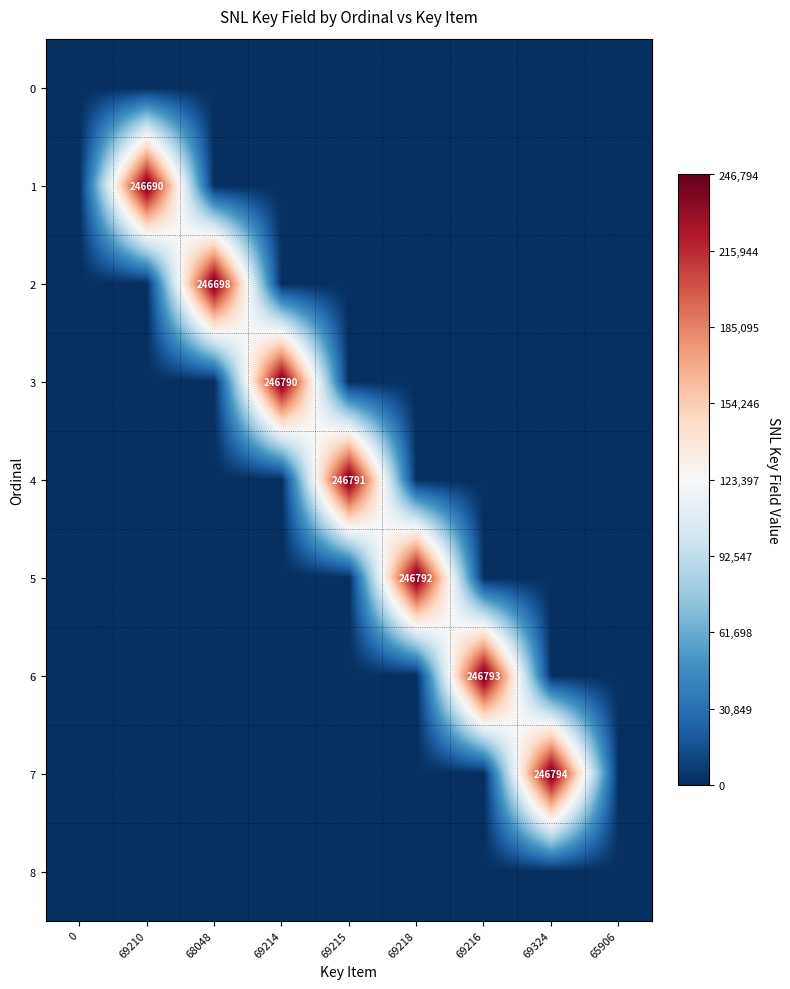

Reading left to right, what are all the values shown in this chart?

row_0: 0	0	0	0	0	0	0	0	0
row_1: 0	246690	0	0	0	0	0	0	0
row_2: 0	0	246698	0	0	0	0	0	0
row_3: 0	0	0	246790	0	0	0	0	0
row_4: 0	0	0	0	246791	0	0	0	0
row_5: 0	0	0	0	0	246792	0	0	0
row_6: 0	0	0	0	0	0	246793	0	0
row_7: 0	0	0	0	0	0	0	246794	0
row_8: 0	0	0	0	0	0	0	0	0